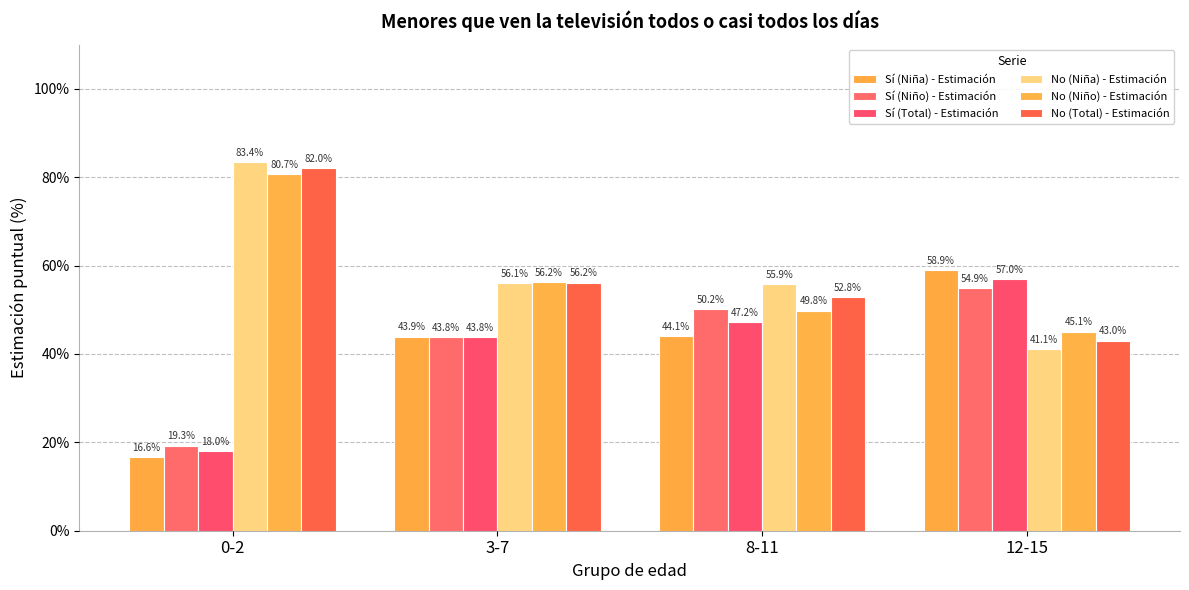

Is it true that No (Niño) - Estimación equals 13.5 at 12-15?

False